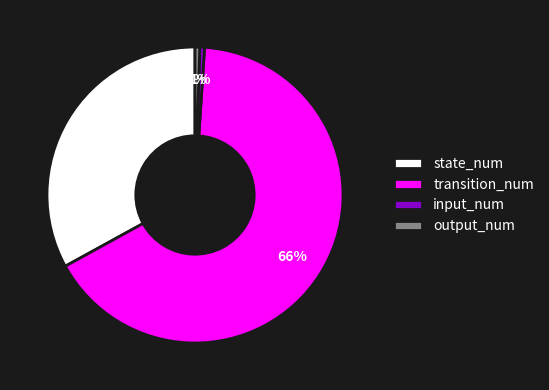

To the nearest percent, what percentage of the pie is state_num?

33%